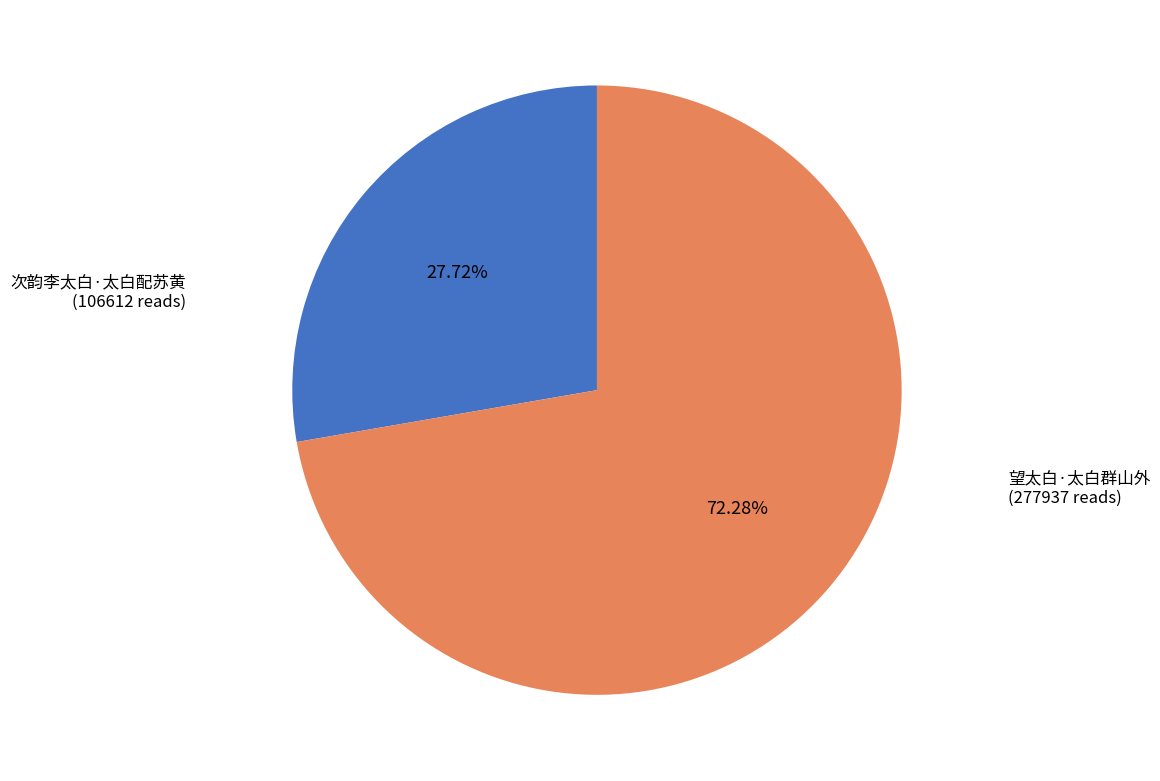

Is it true that 望太白·太白群山外 is 72% of the pie?

True